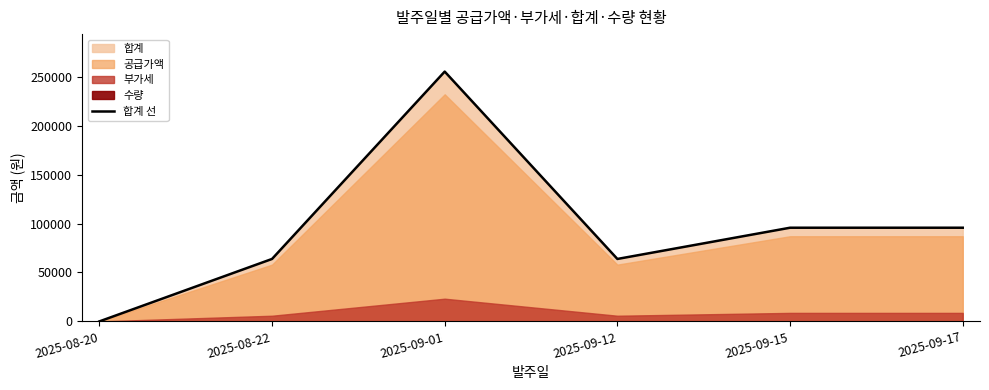

Reading left to right, what are all the values shown in this chart?

2025-08-20=0	2025-08-22=63800	2025-09-01=255200	2025-09-12=63800	2025-09-15=95700	2025-09-17=95700